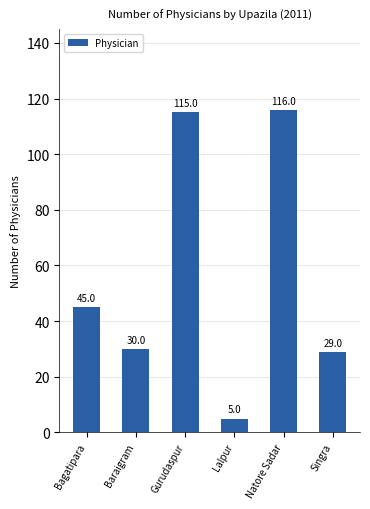

Rank the categories by value from highest to lowest.

Natore Sadar, Gurudaspur, Bagatipara, Baraigram, Singra, Lalpur